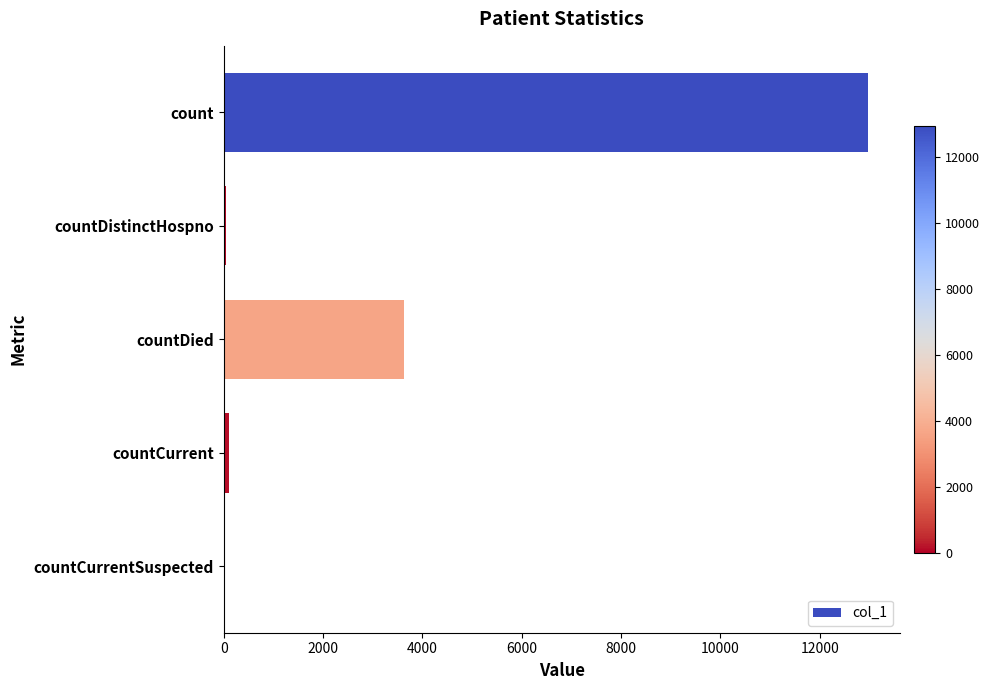

Where is the data nearest to the value 6479?

countDied